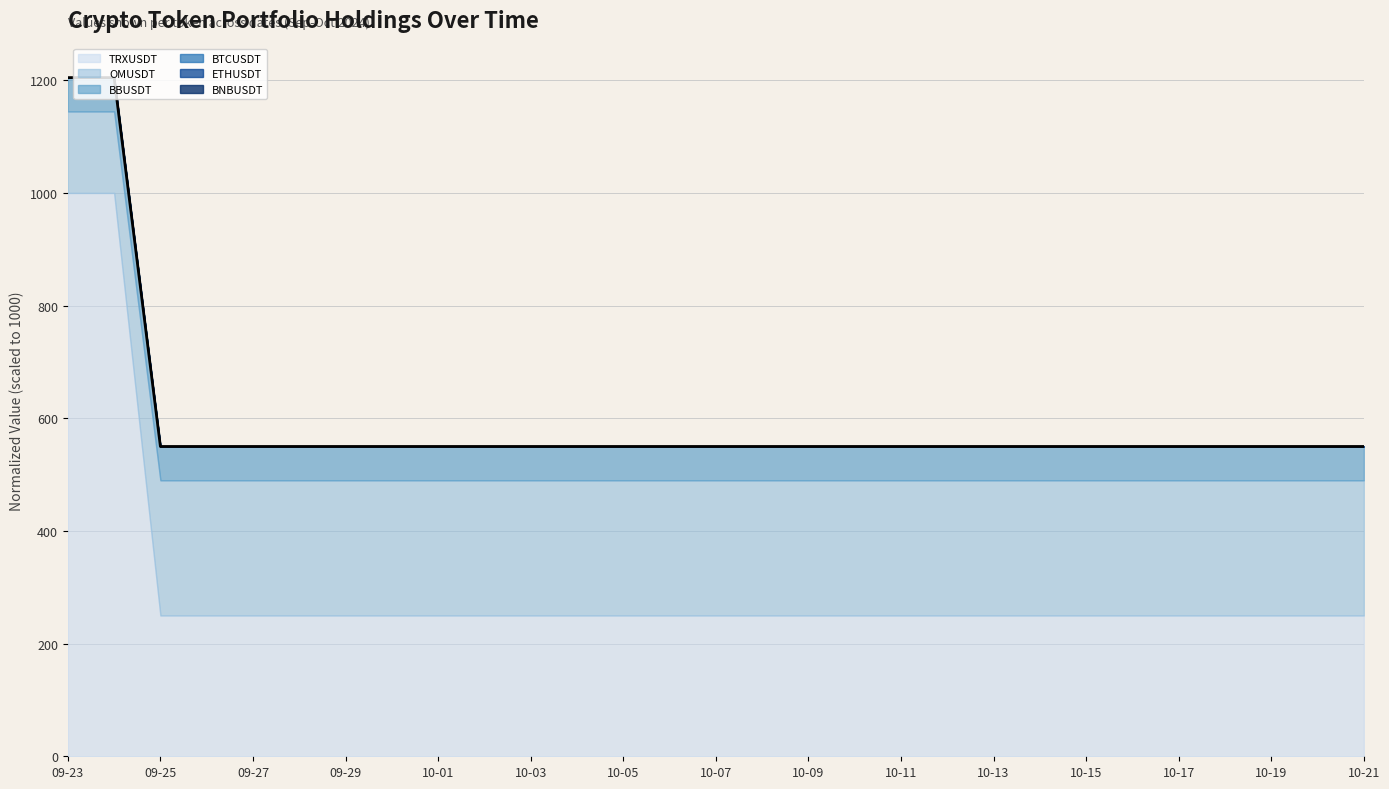

True or false: there are more than 2 points higher than both neighbors.

False